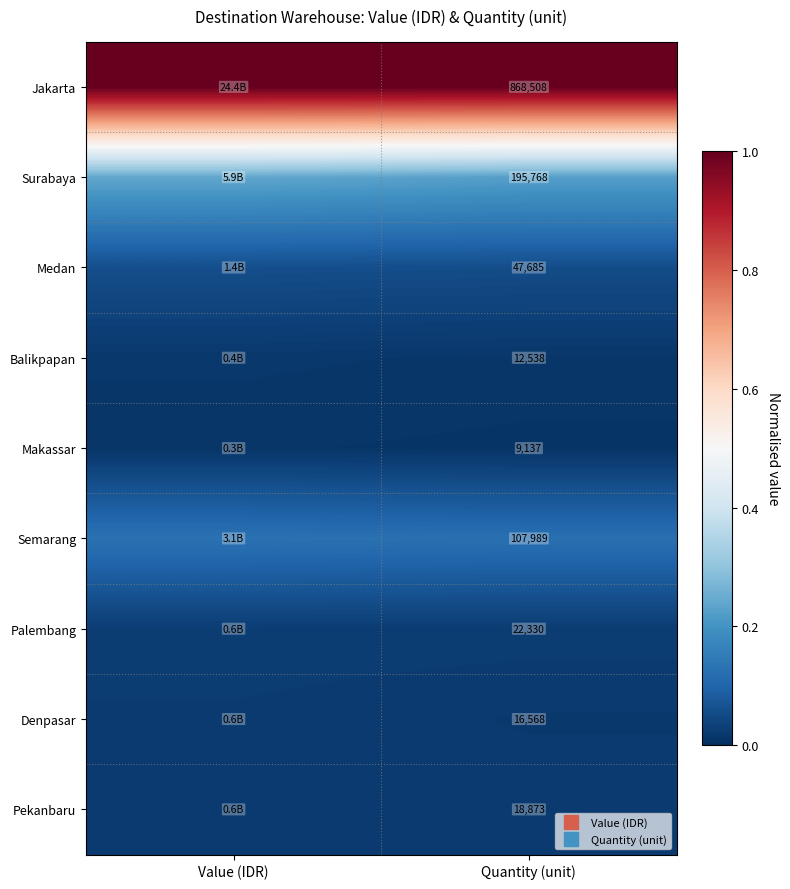

At Value (IDR), list the series in order from smallest to largest.

Makassar, Balikpapan, Denpasar, Pekanbaru, Palembang, Medan, Semarang, Surabaya, Jakarta